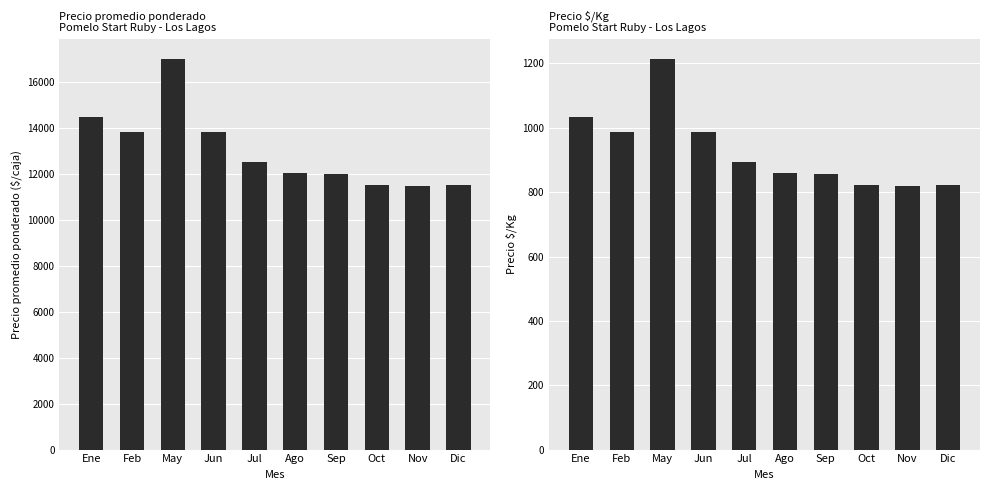

What is the label of the 6th bar from the left?

Ago